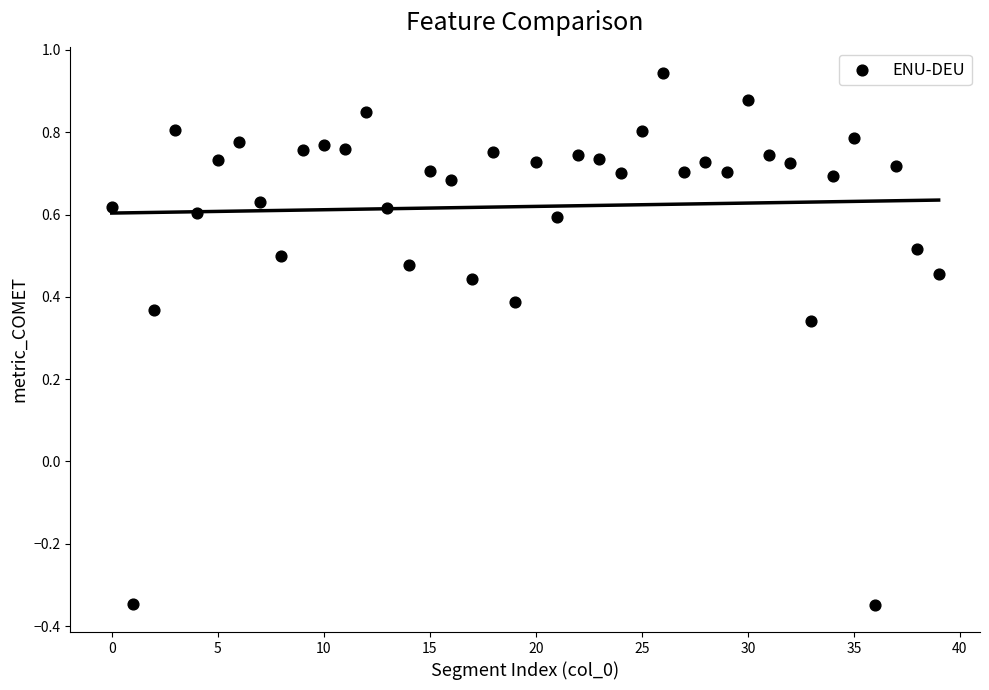

What is the range of Y values (max minus min)?

1.3